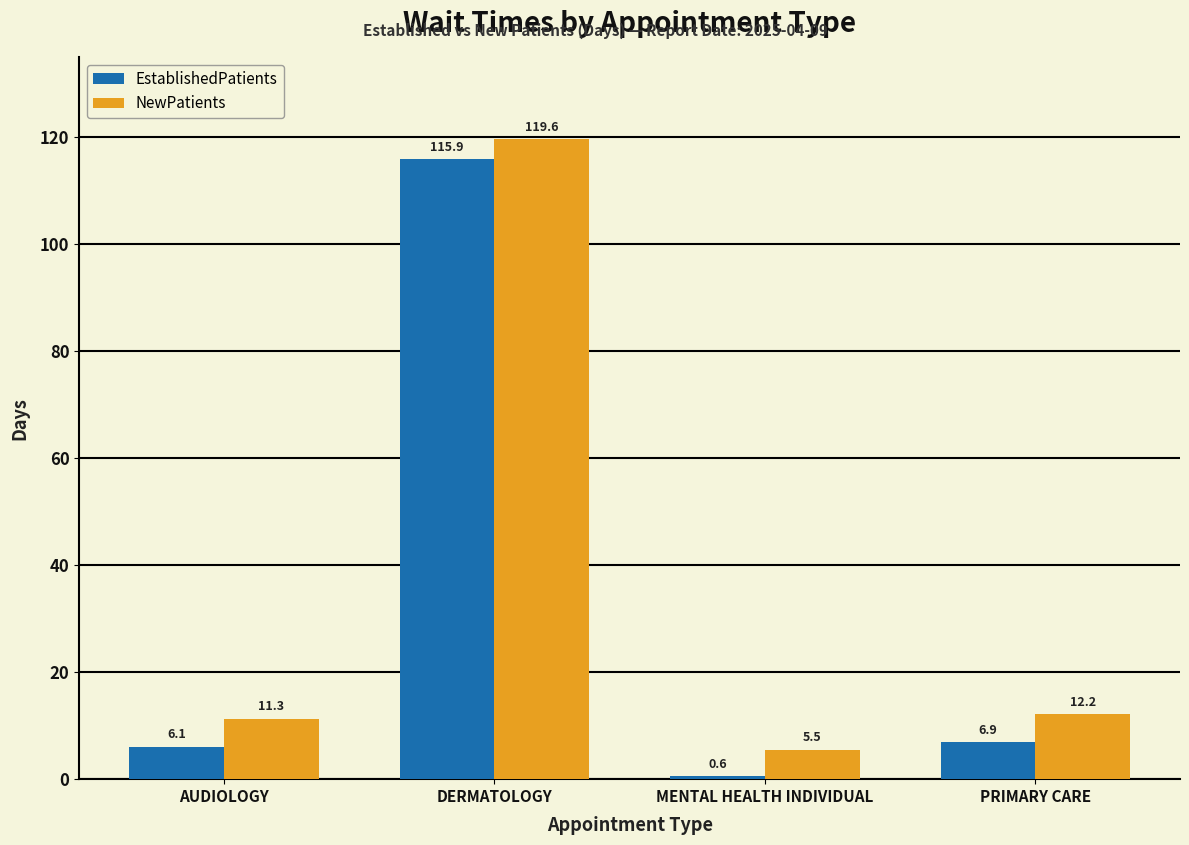

What is the total value across all series at AUDIOLOGY?

17.4